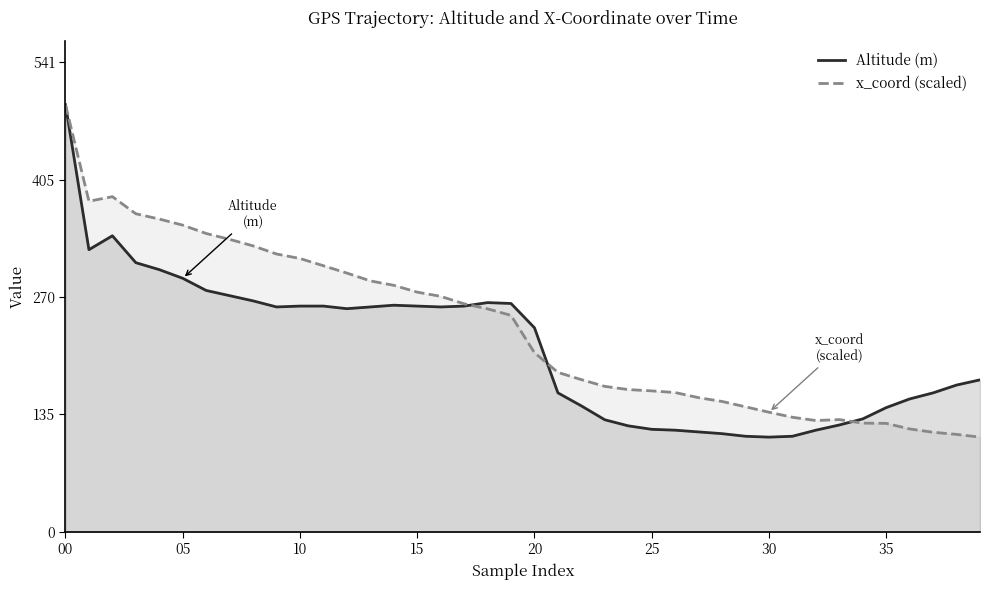

How many lines are shown in the chart?

2